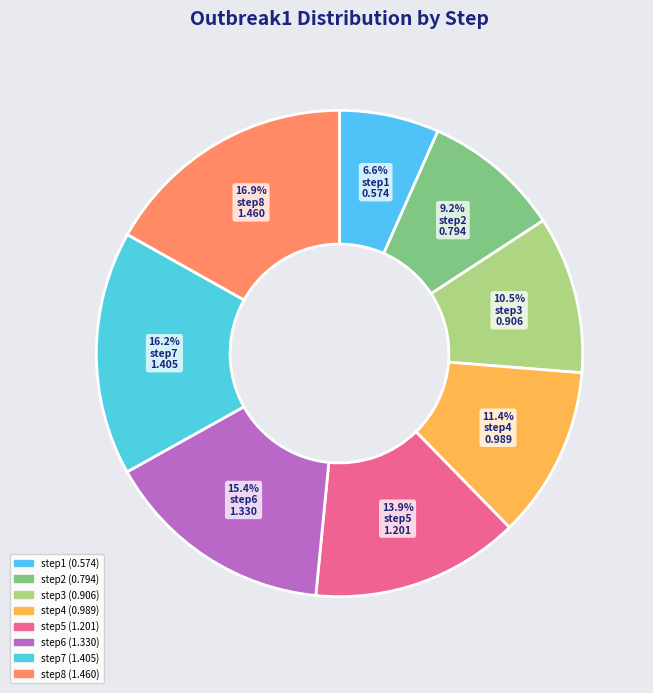

What percentage is the step2 slice, to the nearest percent?

9%